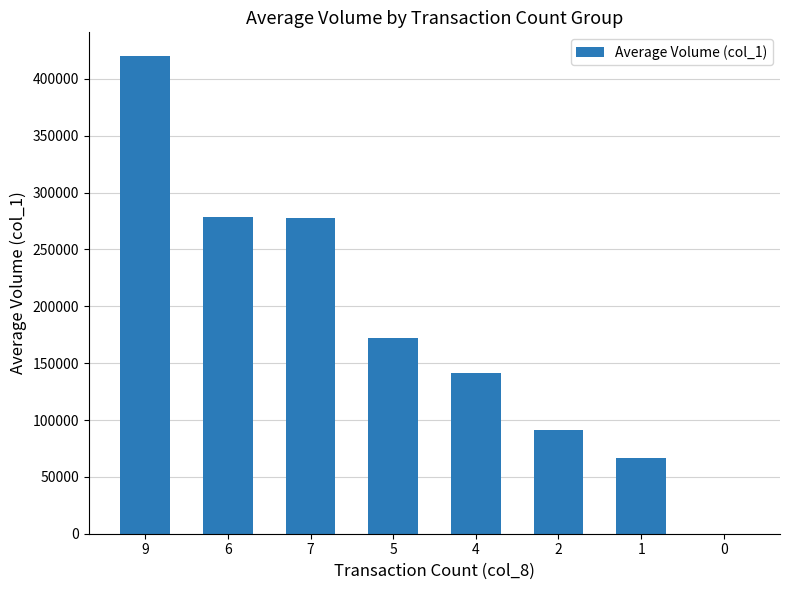

How many series are shown in this chart?

1